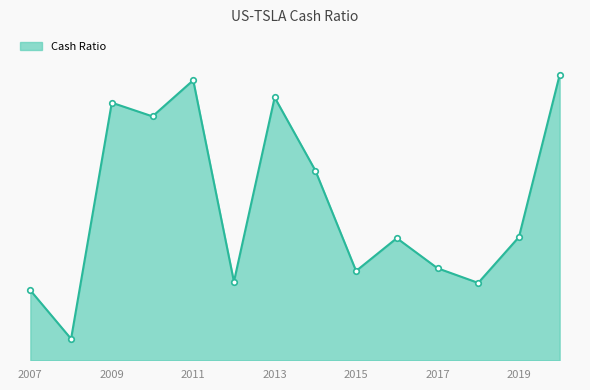

Is this an area chart (filled region under the line)?

Yes